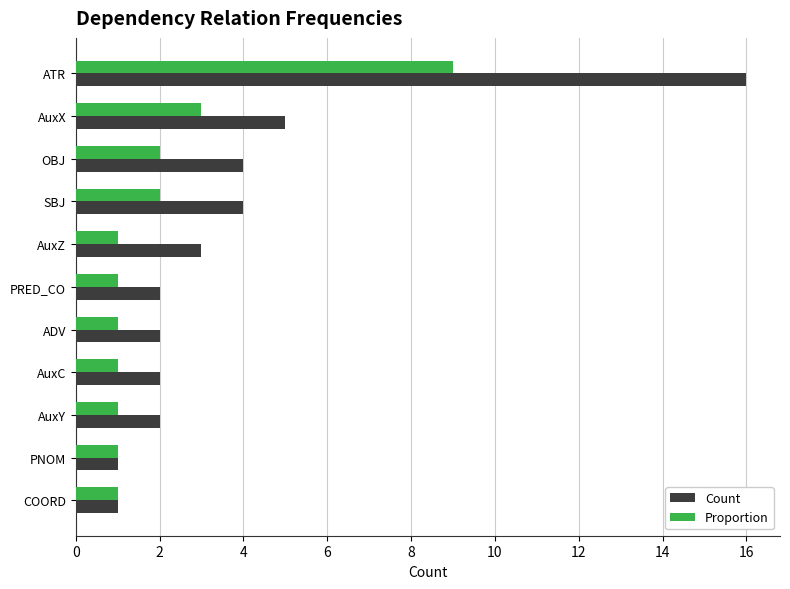

The value of Proportion at ATR is 15. True or false?

False